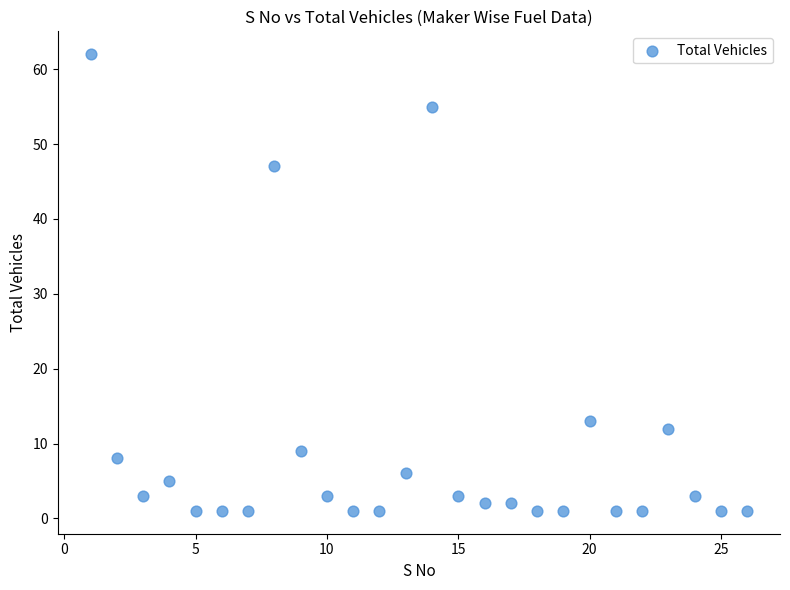

What Y value in the scatter plot is closest to 31?

47